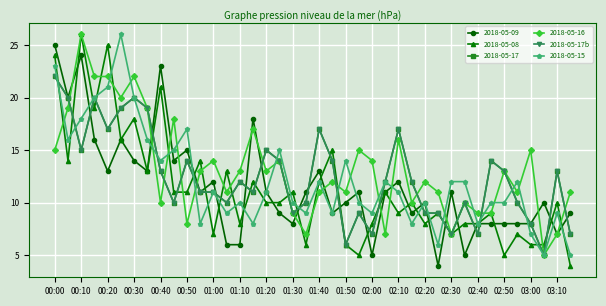

Does the chart have visible grid lines?

Yes